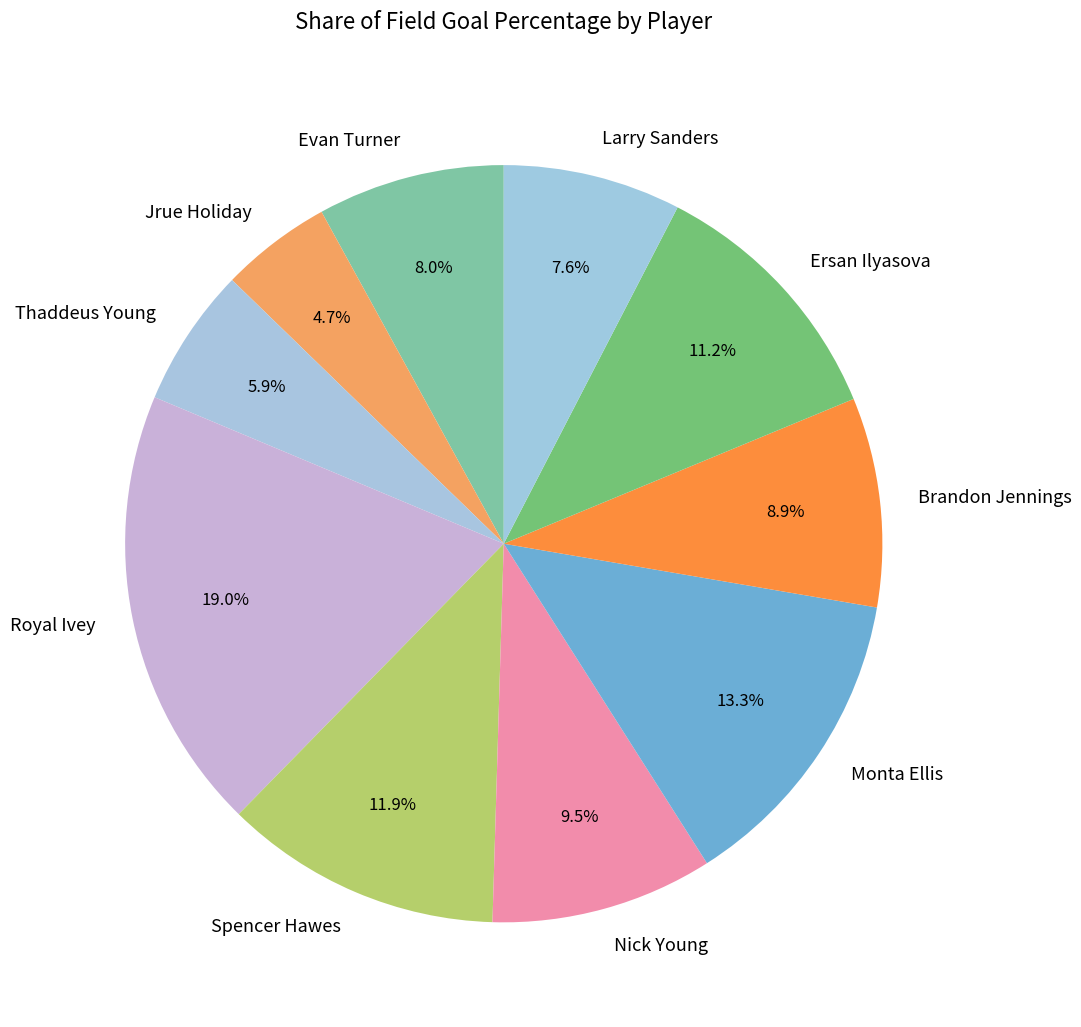

Is the sum of Evan Turner and Brandon Jennings greater than half?

No